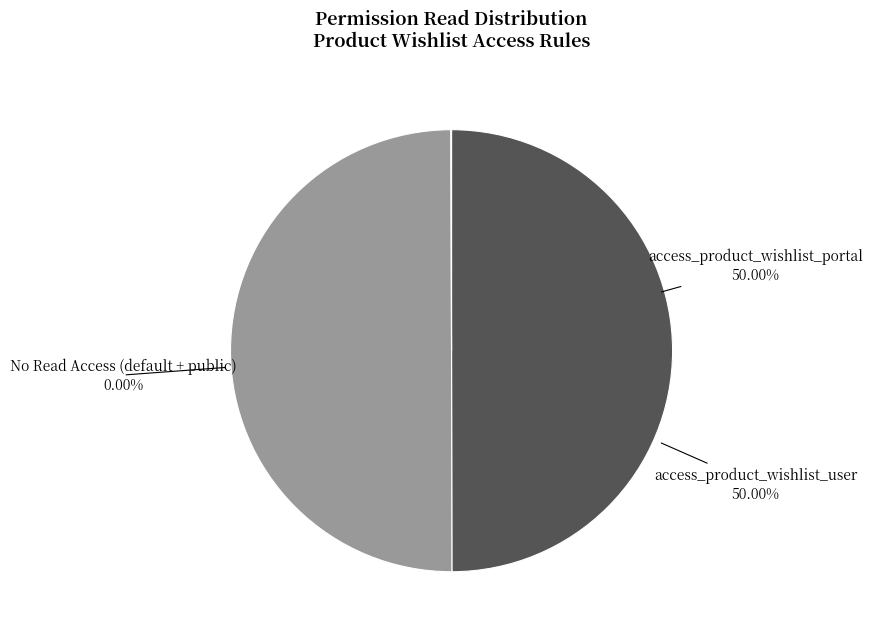

What percentage is the access_product_wishlist_portal slice, to the nearest percent?

50%